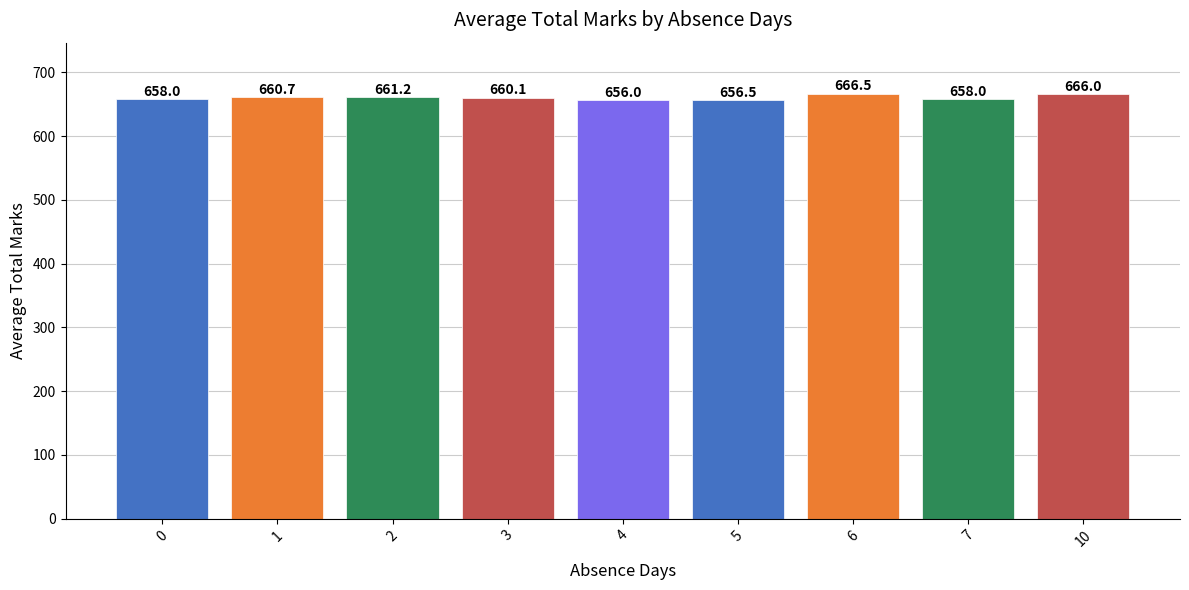

What is the difference between the values at 2 and 3?

1.1